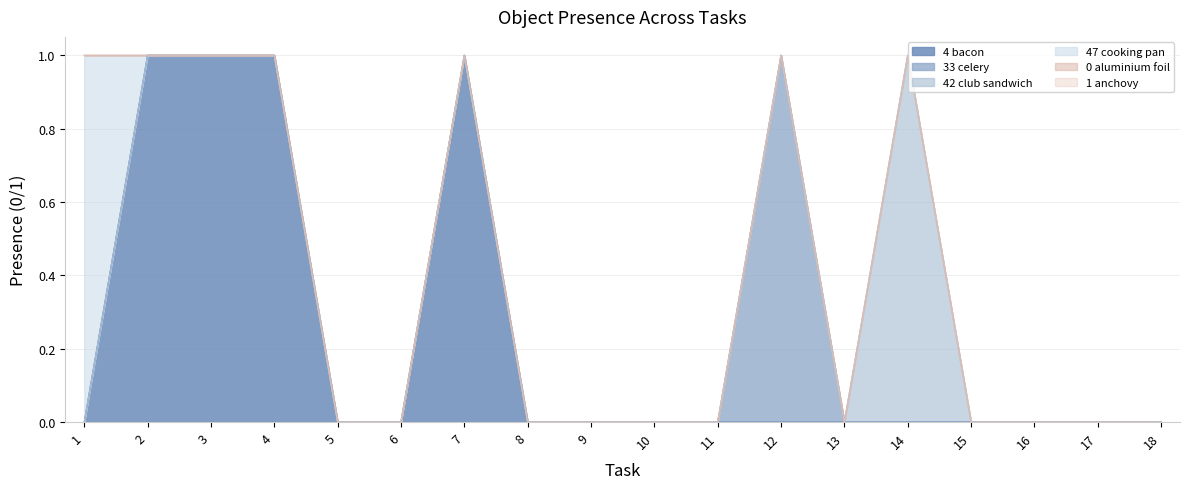

At which category is the sum across all series the highest?

1